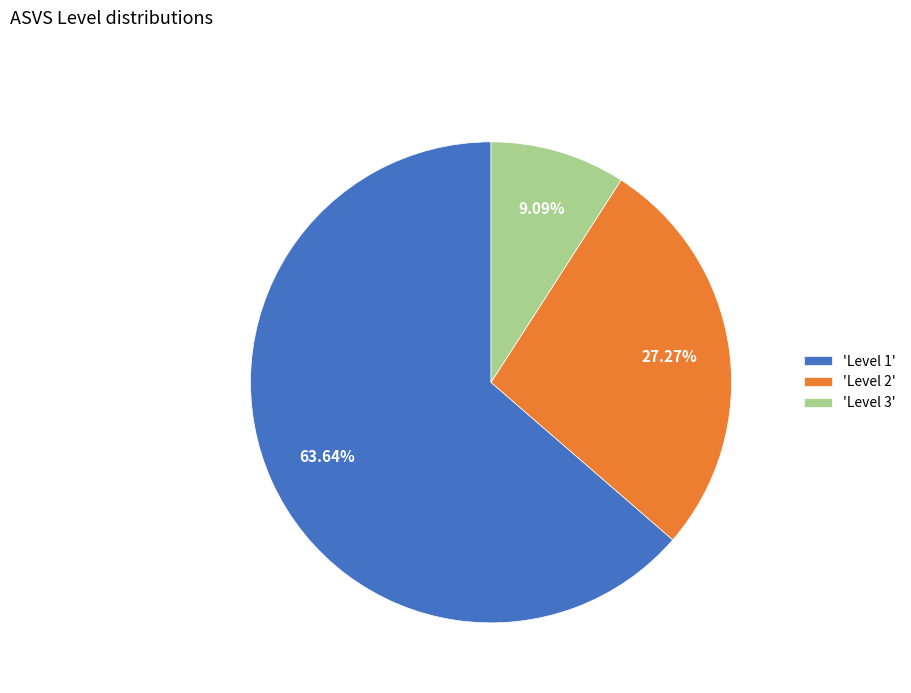

Between 'Level 3' and 'Level 2', which is larger?

'Level 2'